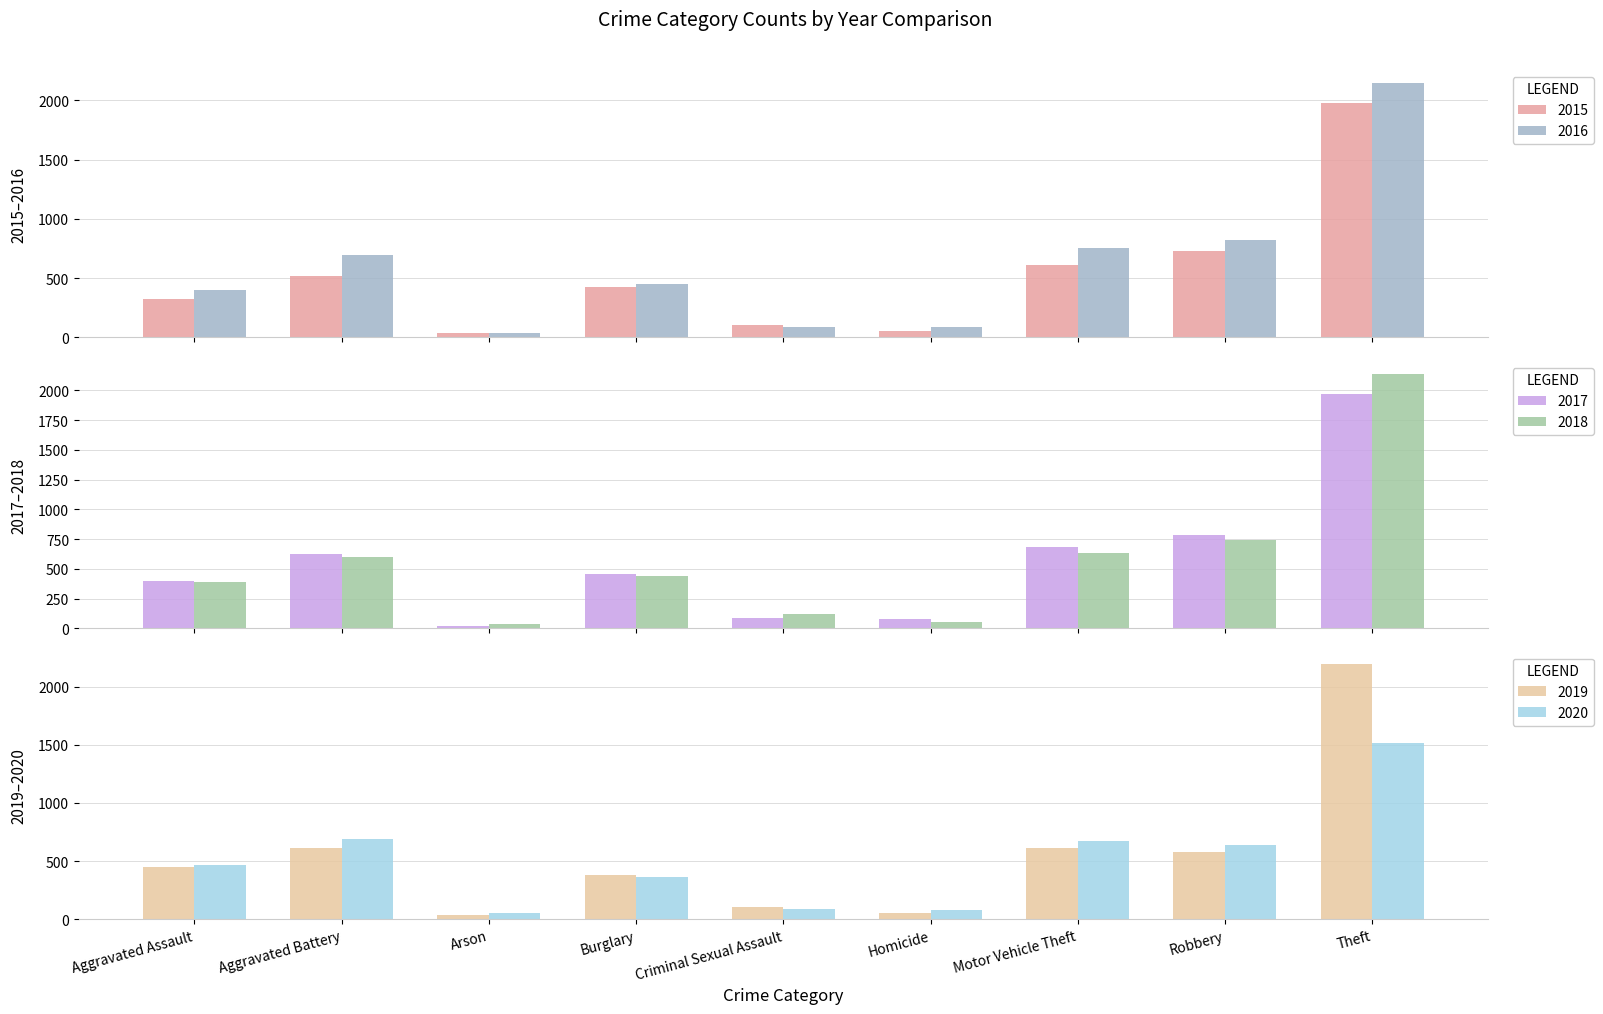

What is the total value across all series at Aggravated Assault?

2433